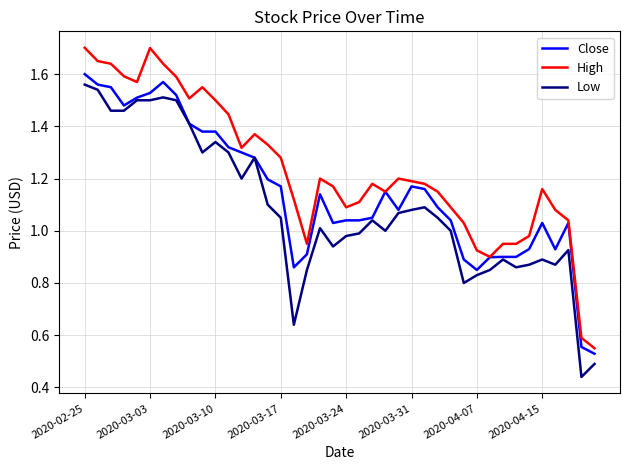

Which series has the largest range (max minus min)?

High